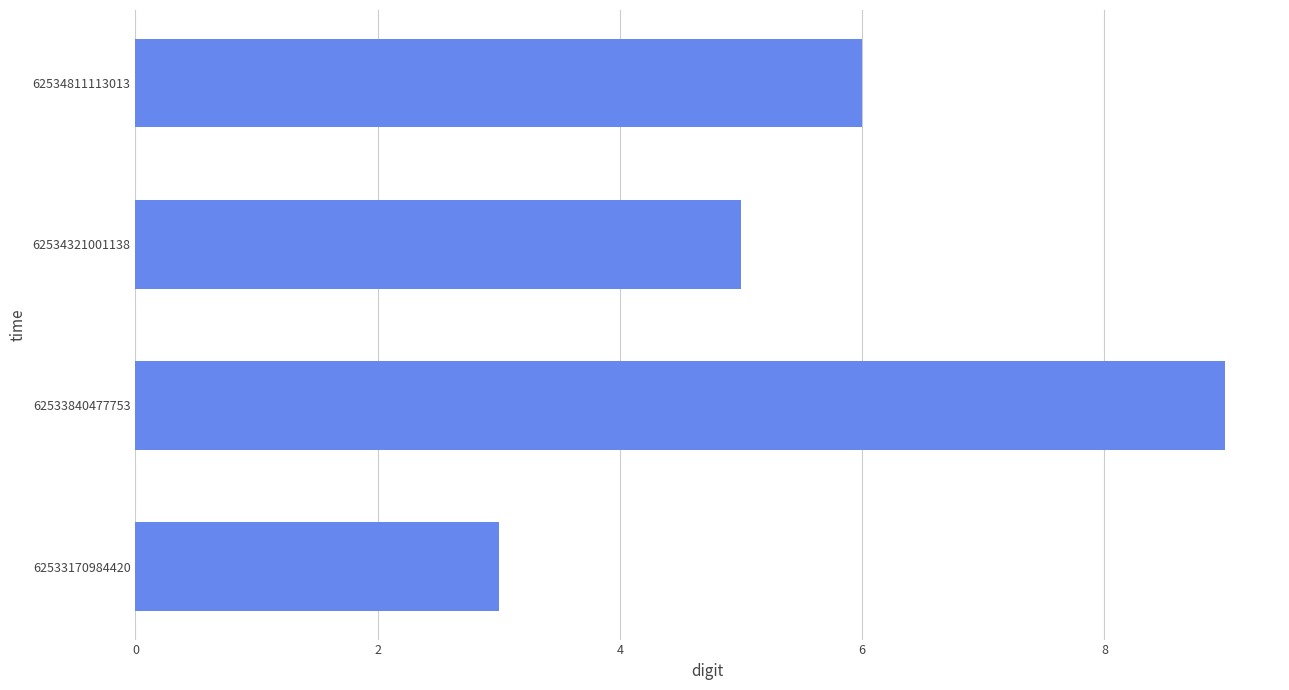

What is the change in value from 62533840477753 to 62534811113013?

-3